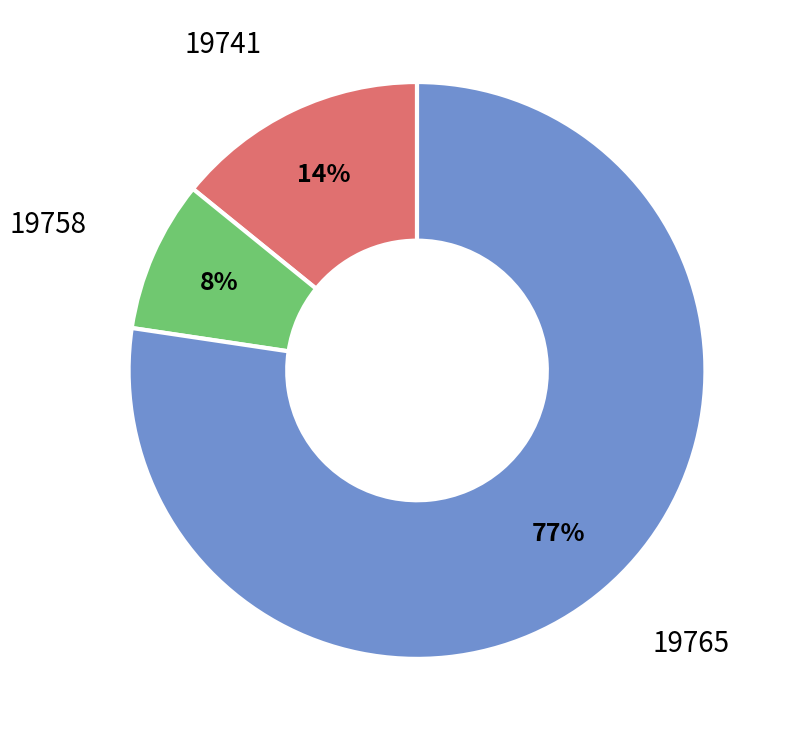

How many slices are in this pie chart?

3